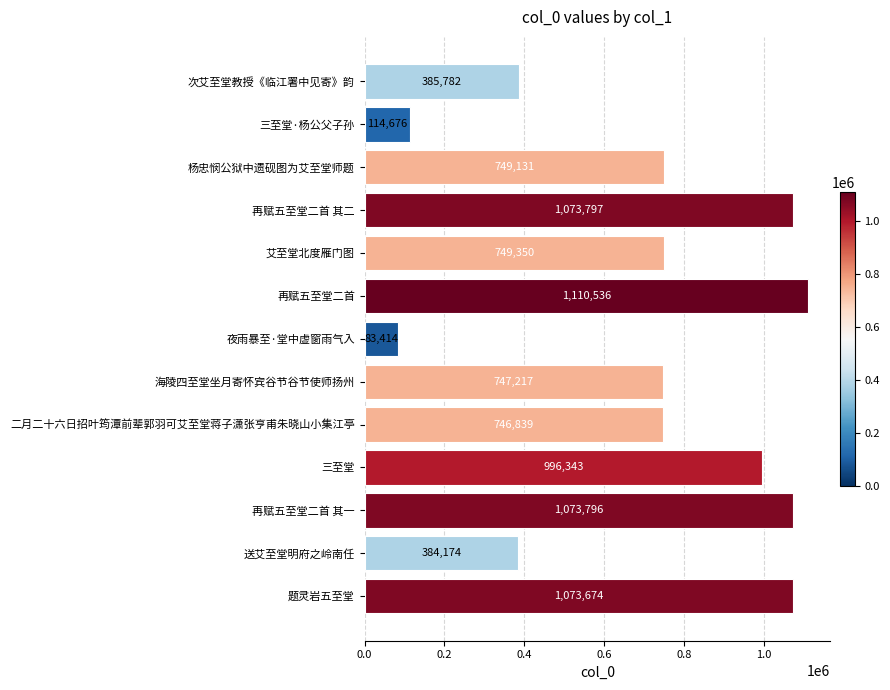

What is the difference between the maximum and second lowest values?

995860